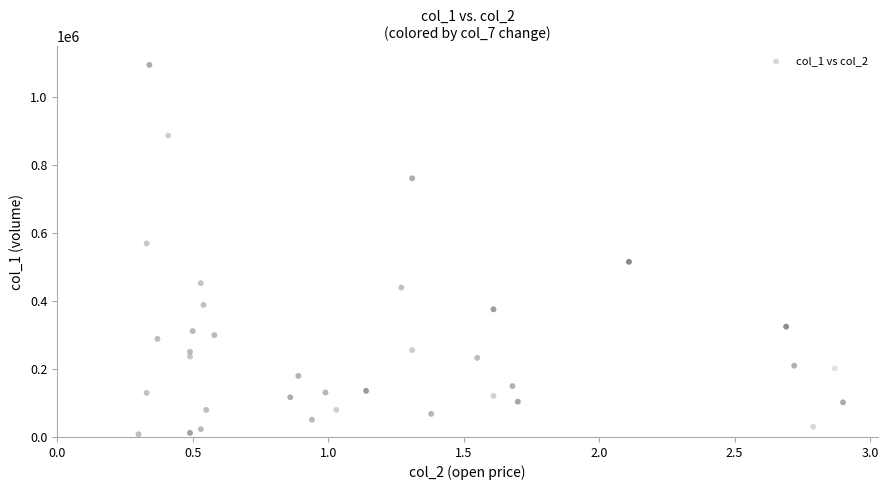

What is the range of Y values (max minus min)?

1088000